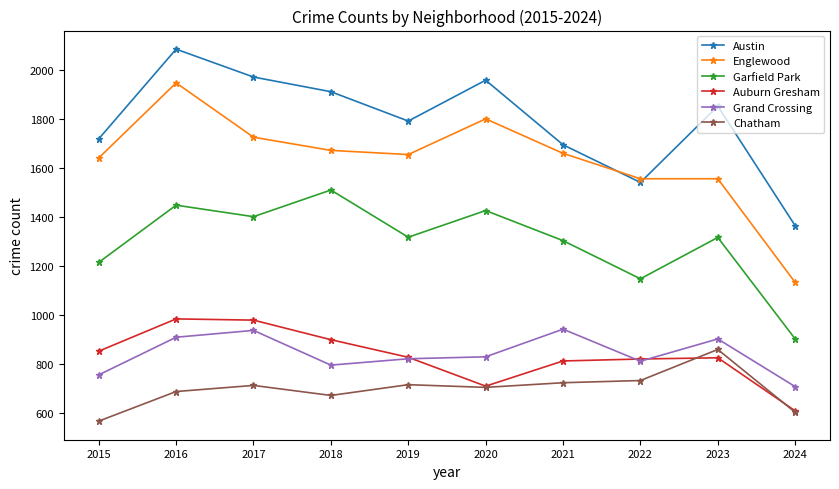

What is the minimum value shown in the chart?

565